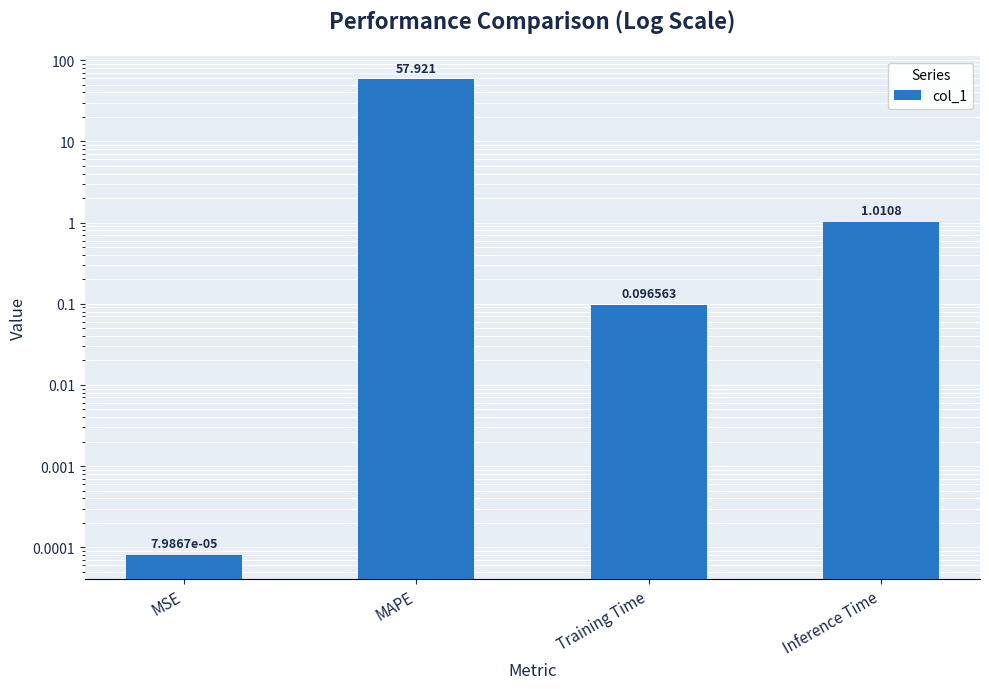

The chart shows a value of 0.0 at MSE. True or false?

False